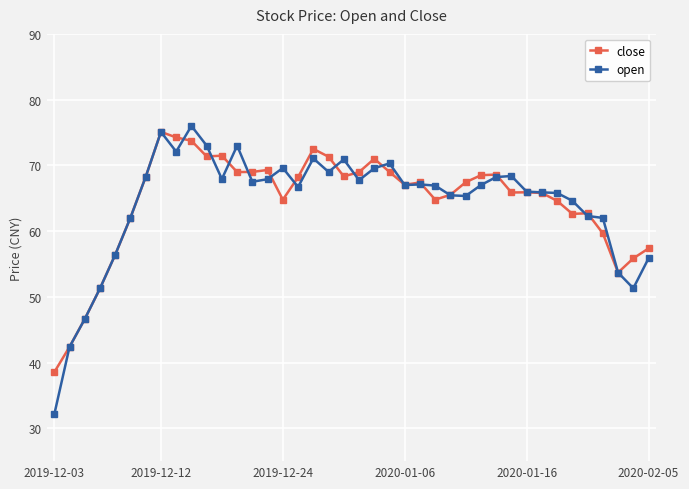

What are all the series names shown in the legend?

close, open